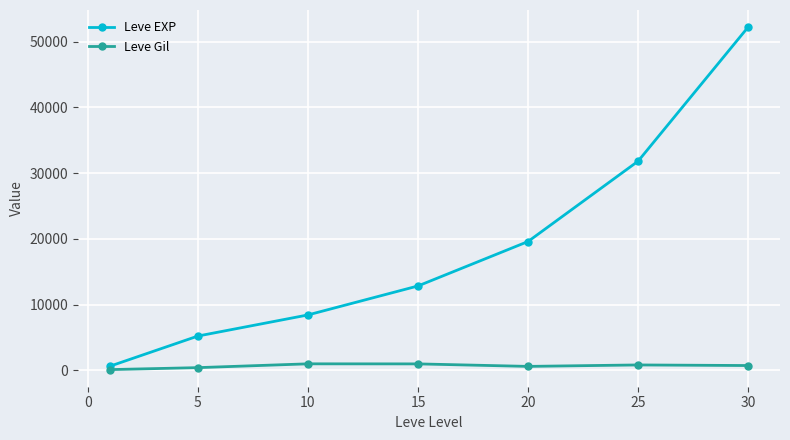

Which series has the largest total across all categories?

Leve EXP